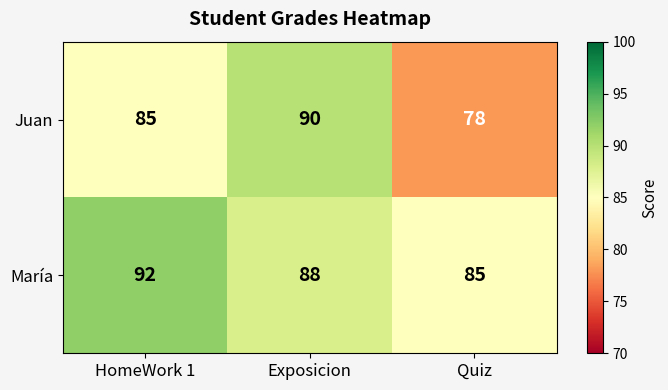

What is the difference between the maximum and minimum values in the María series?

7